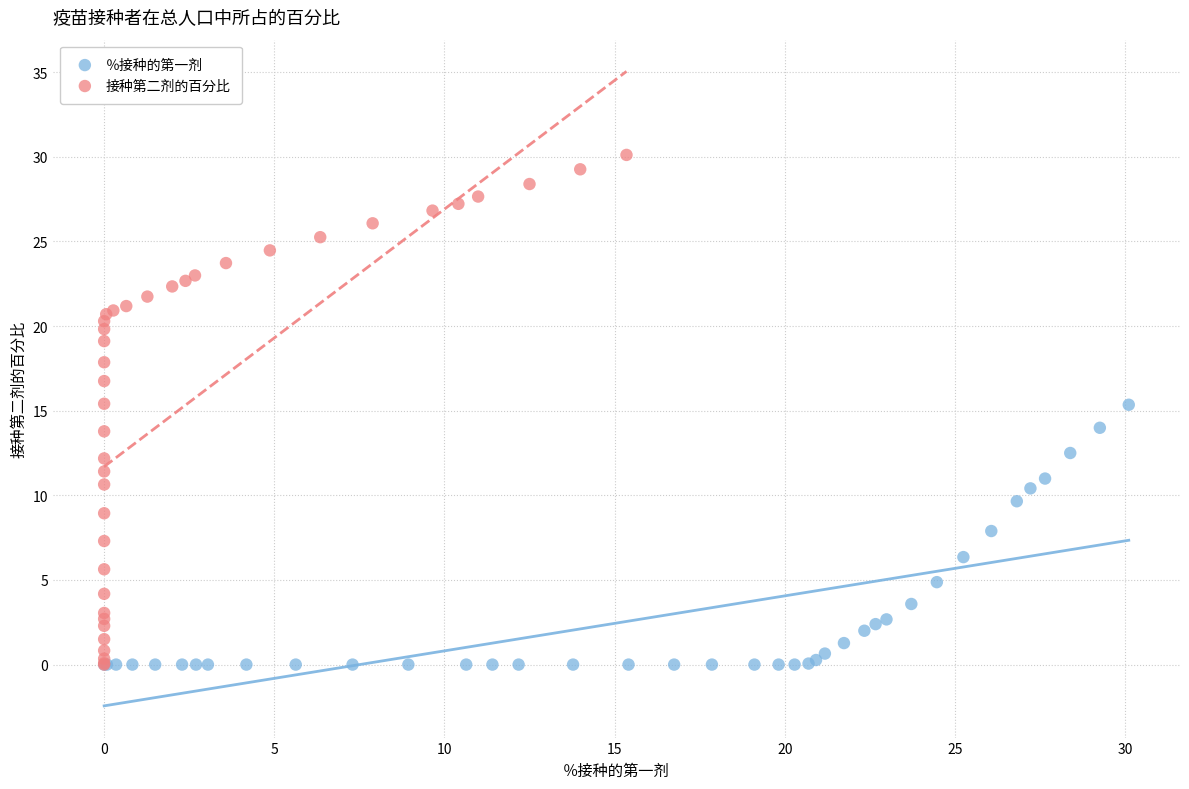

Which series reaches the maximum Y coordinate?

接种第二剂的百分比